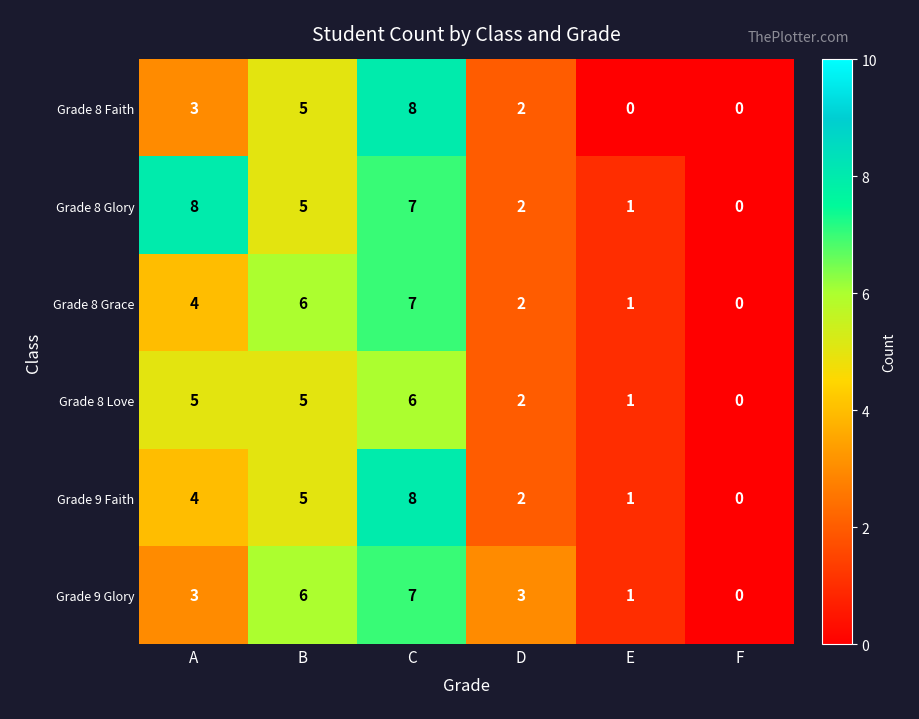

What is the difference between the highest and lowest values at D?

1